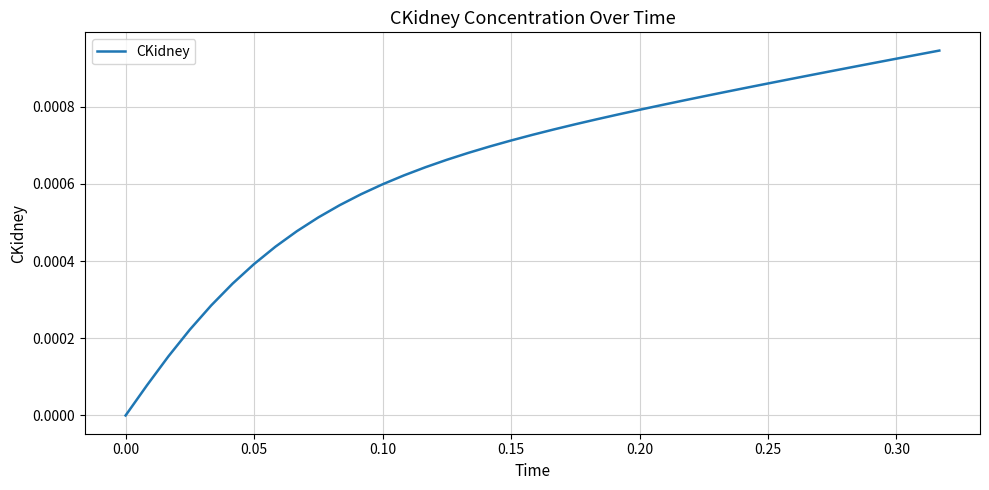

Which has a higher value, 0.00 or 0.05?

0.05